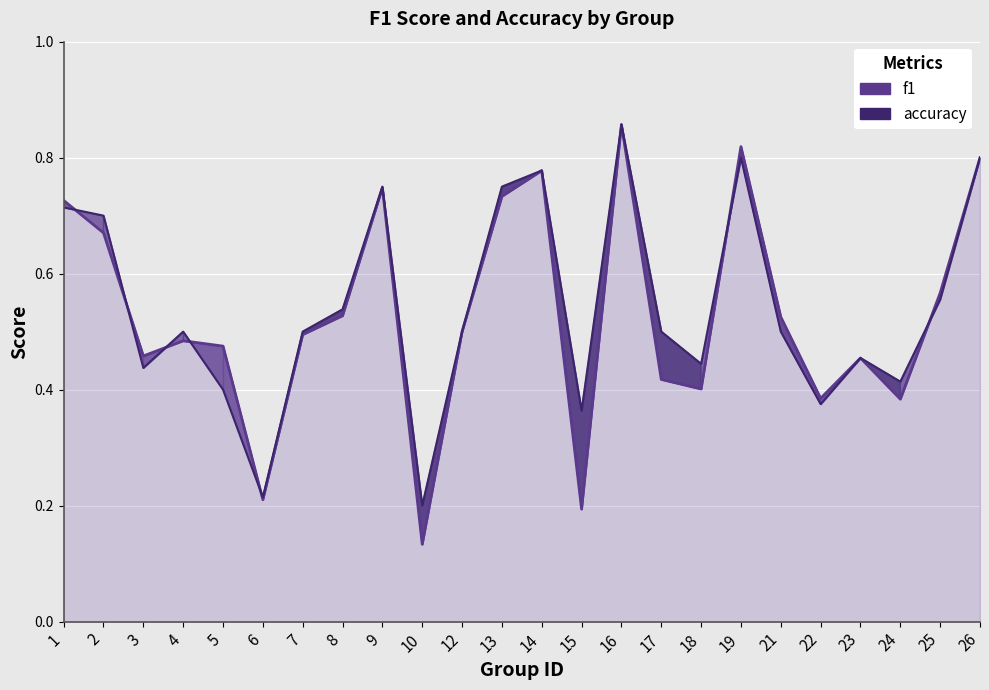

What is the spread (max minus min) of values at 5?

0.1